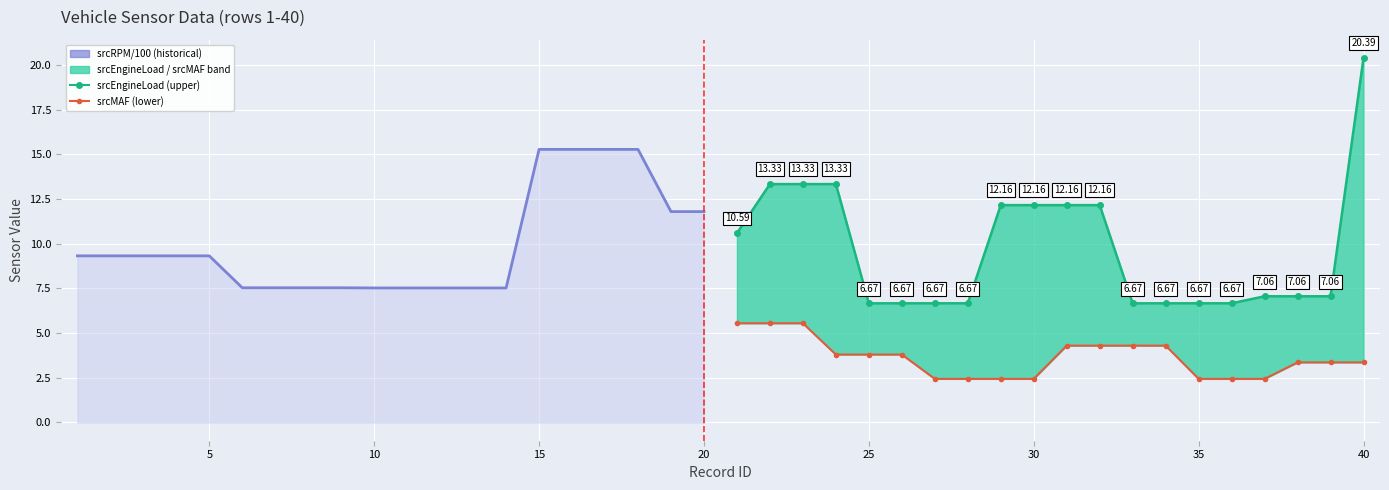

What is the label of the 16th point from the left?

15